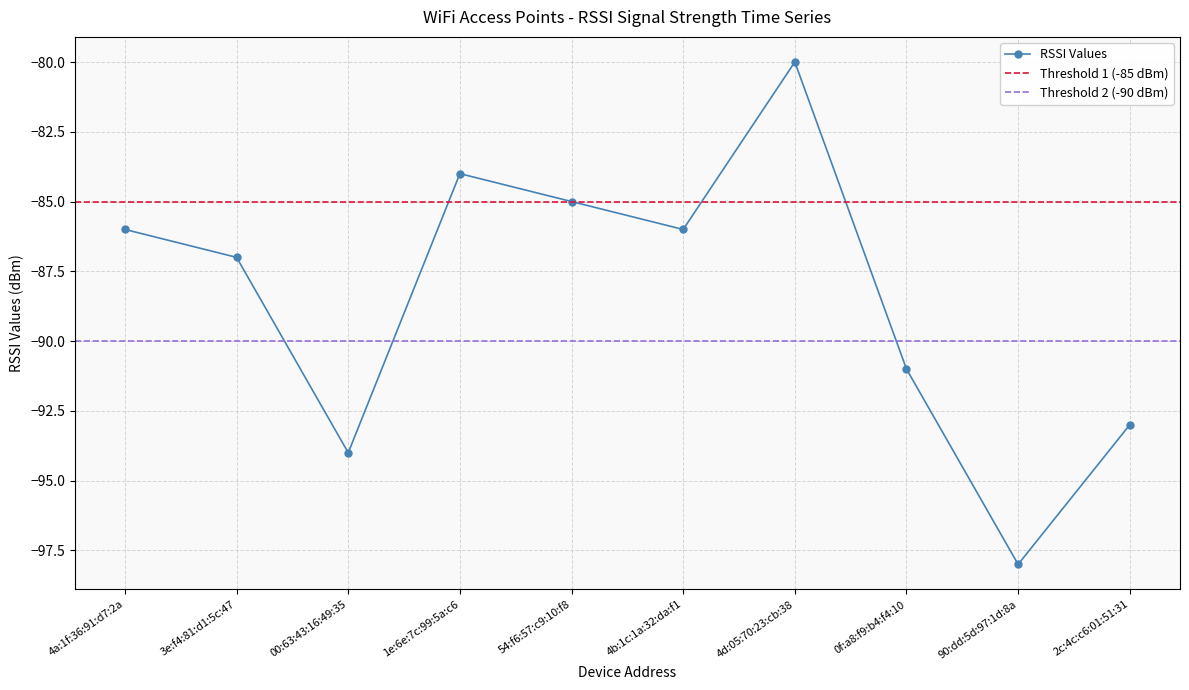

What is the difference between the maximum and minimum values?

18